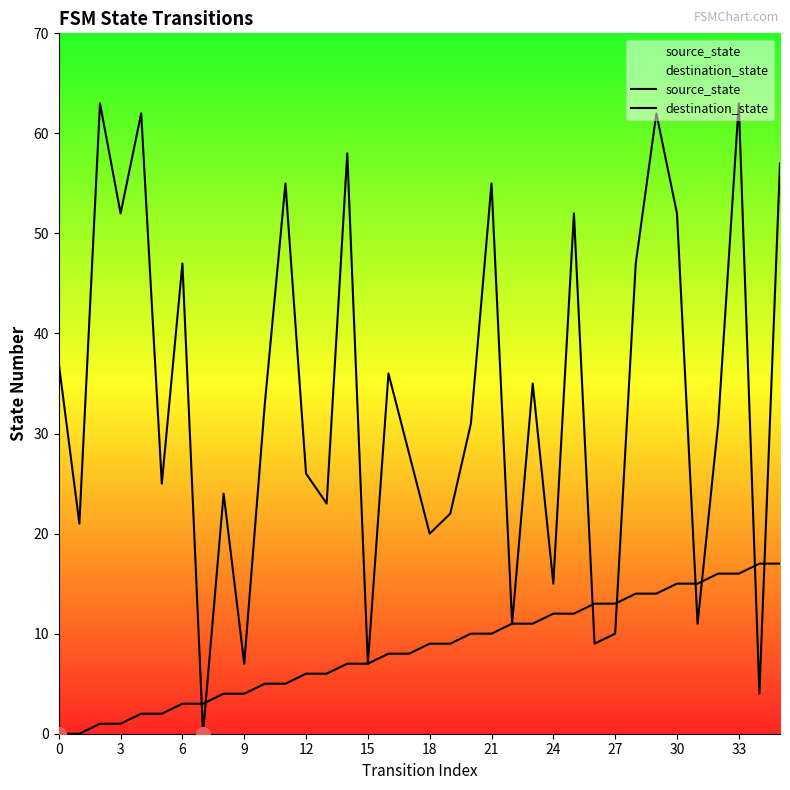

Which series reaches the maximum Y coordinate?

destination_state